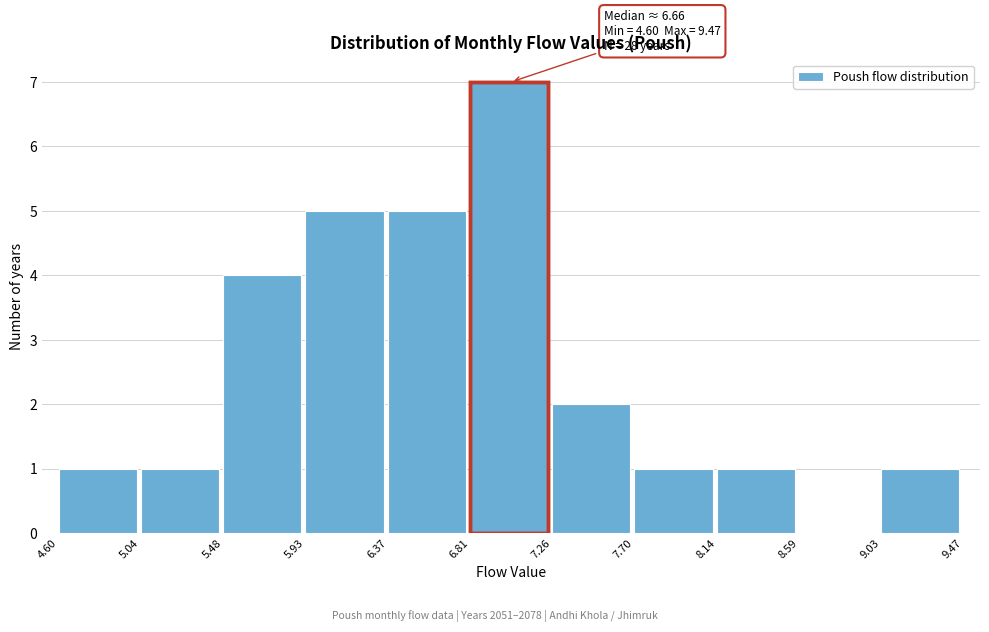

Which range on the x-axis has the tallest bar?

6.81 to 7.26